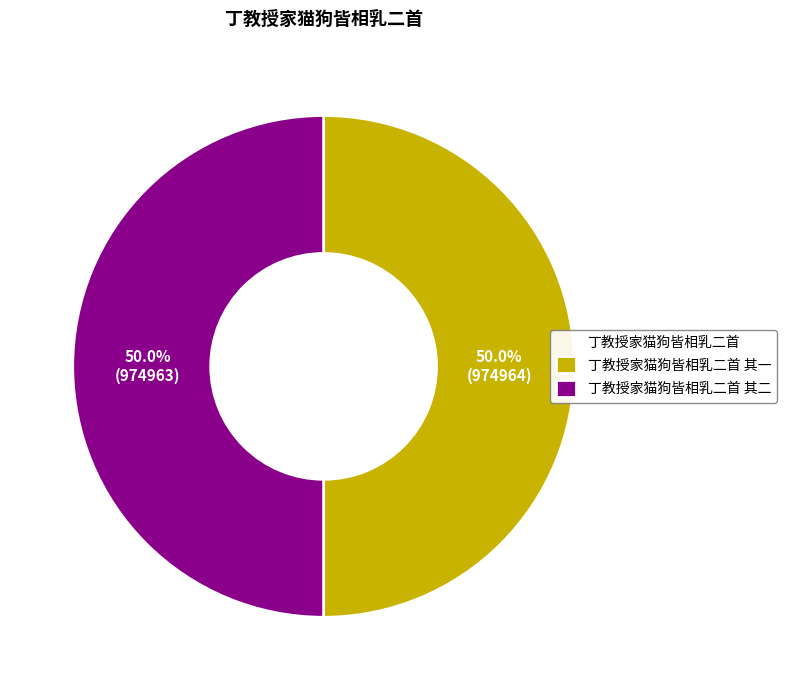

Is it true that 丁教授家猫狗皆相乳二首 其一 is 50% of the pie?

True